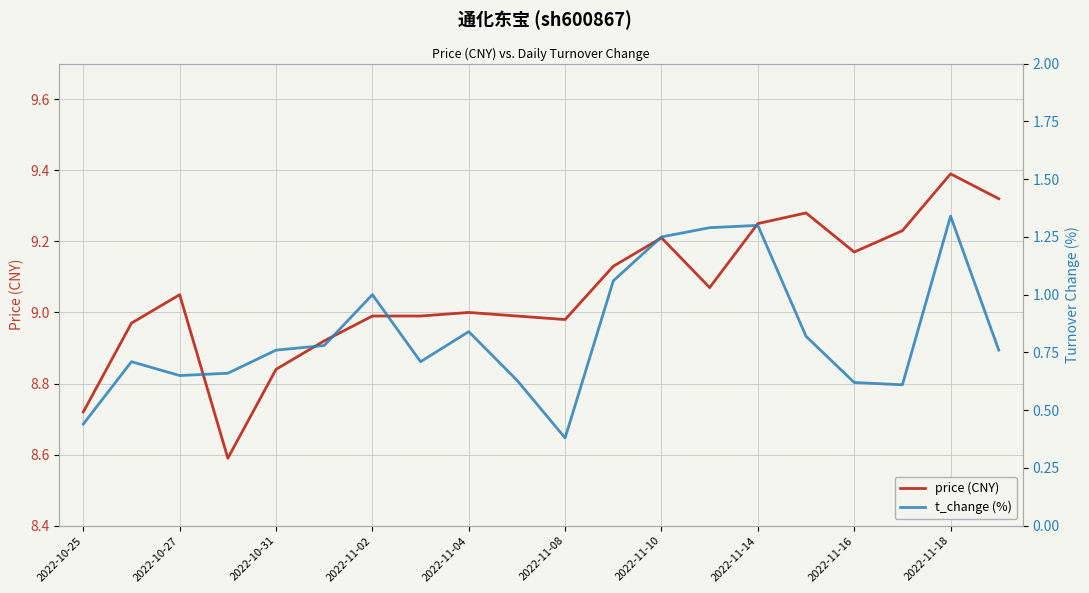

Does the chart display data point markers on the line(s)?

No